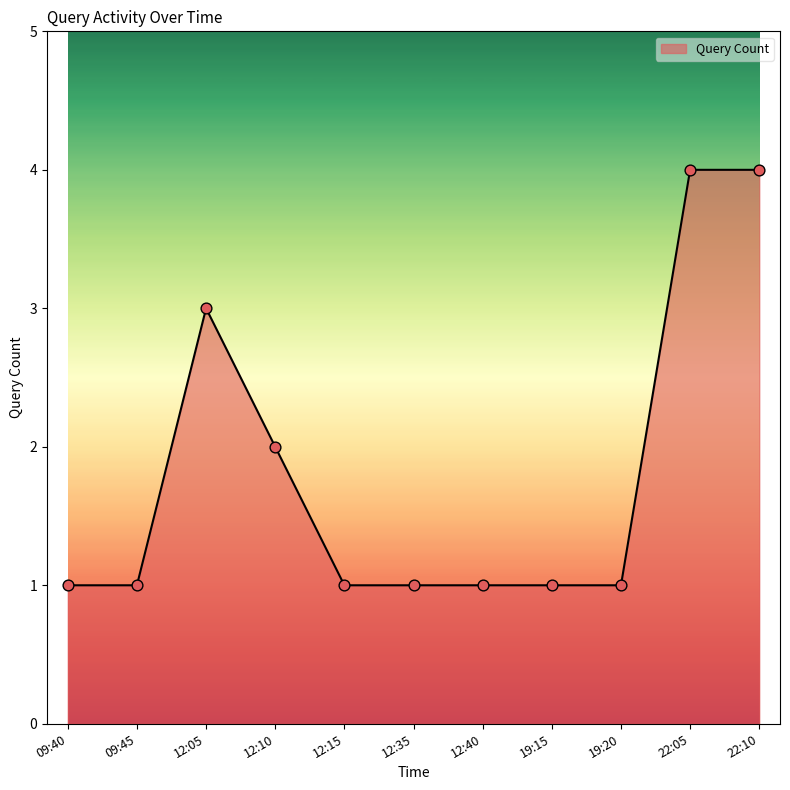

Approximately how many times larger is the value at 12:05 compared to 12:35?

3.0